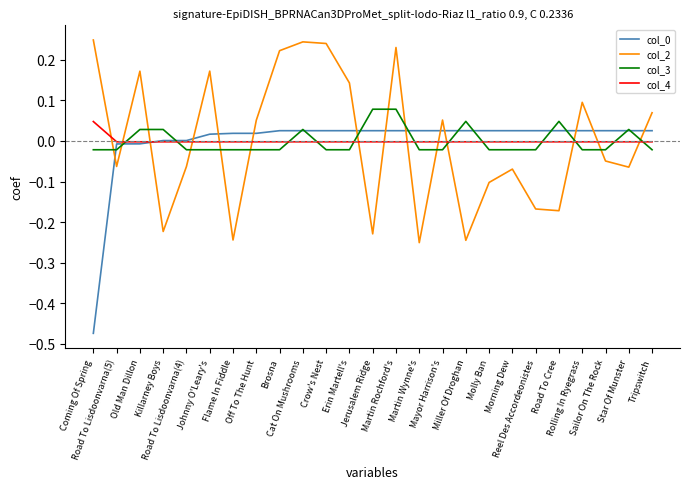

In col_2, how many points are higher than both neighbors (excluding endpoints)?

7